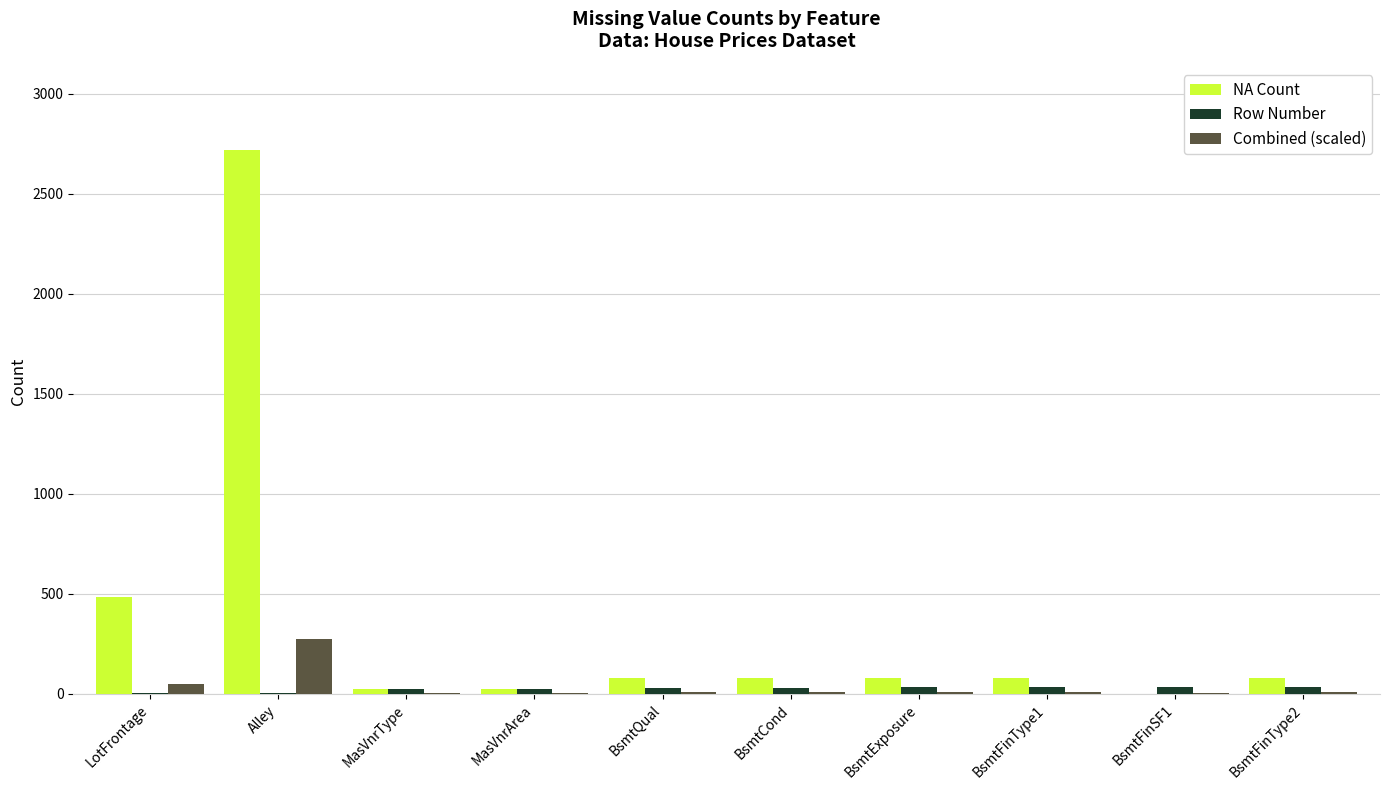

At which category is the sum across all series the highest?

Alley